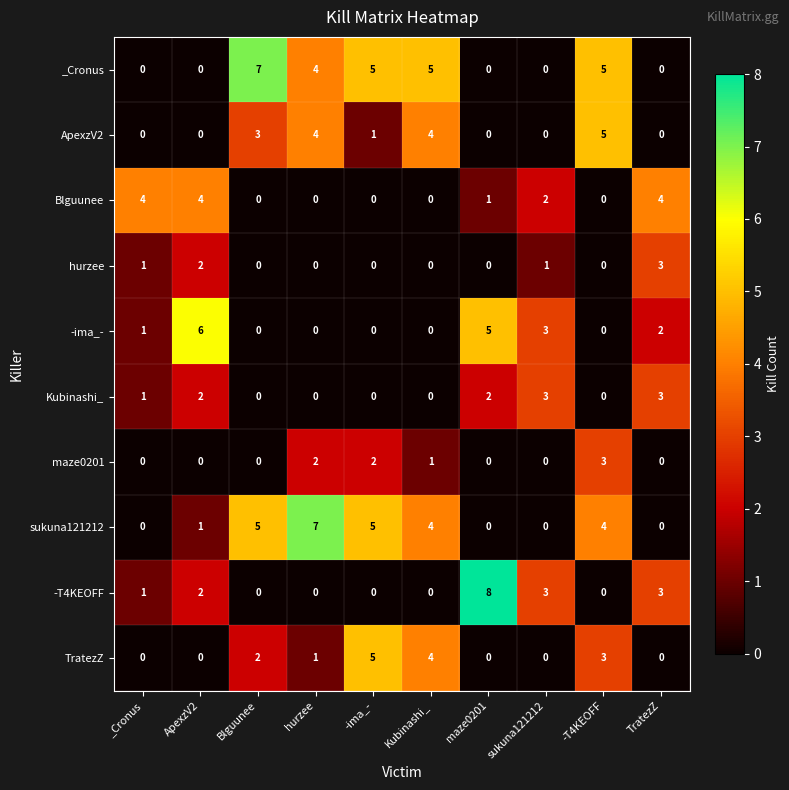

What is the difference between the maximum and minimum values in the TratezZ series?

5